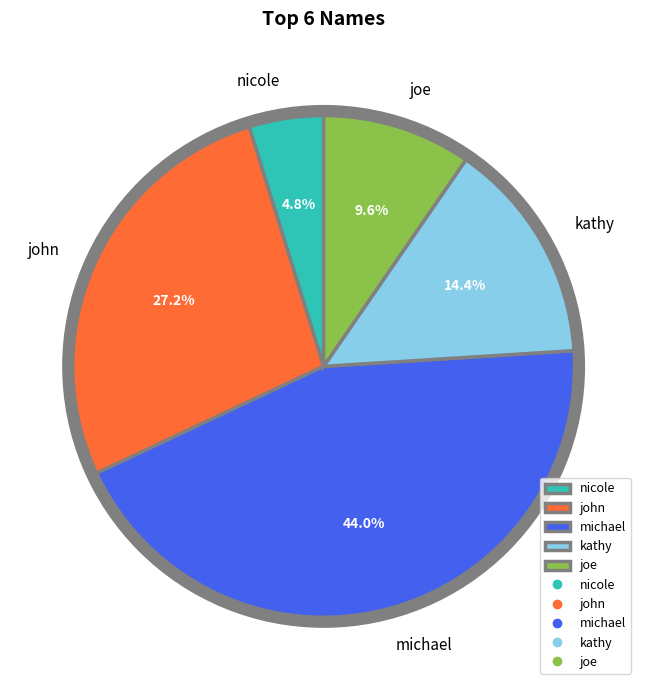

Combined, do michael and joe account for over 50%?

Yes